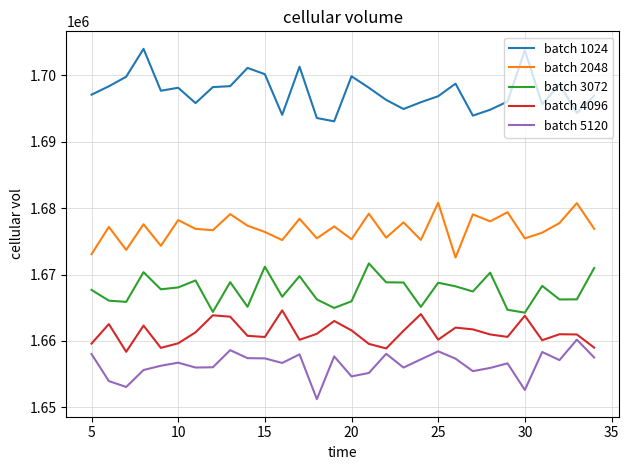

What is the lowest value of the batch 5120 series?

1651220